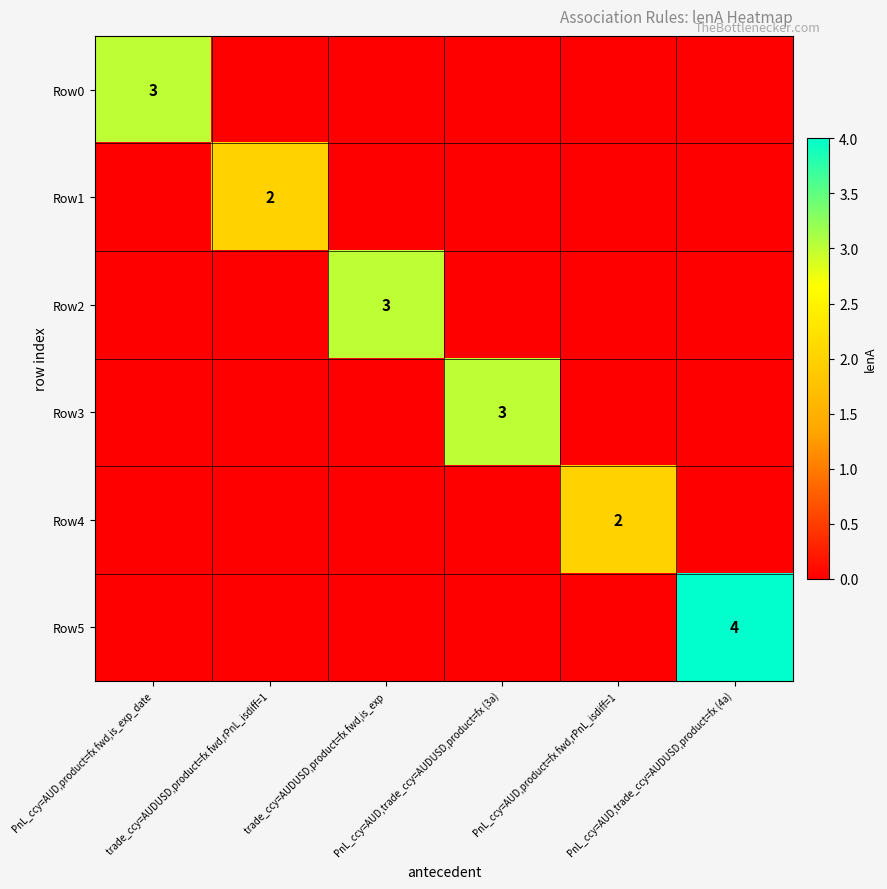

At how many categories does at least one series exceed 3?

1